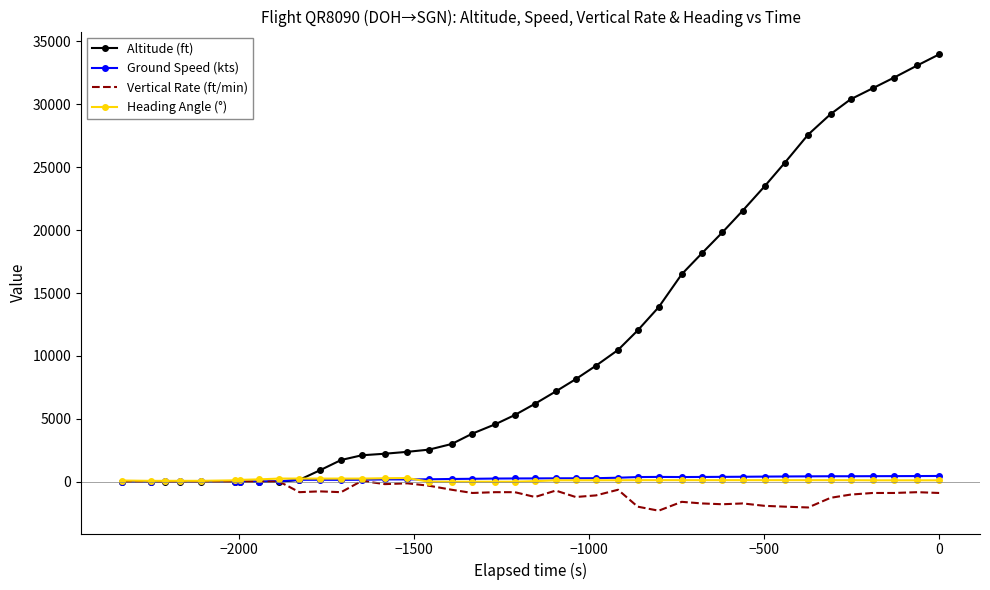

Is this an area chart (filled region under the line)?

No